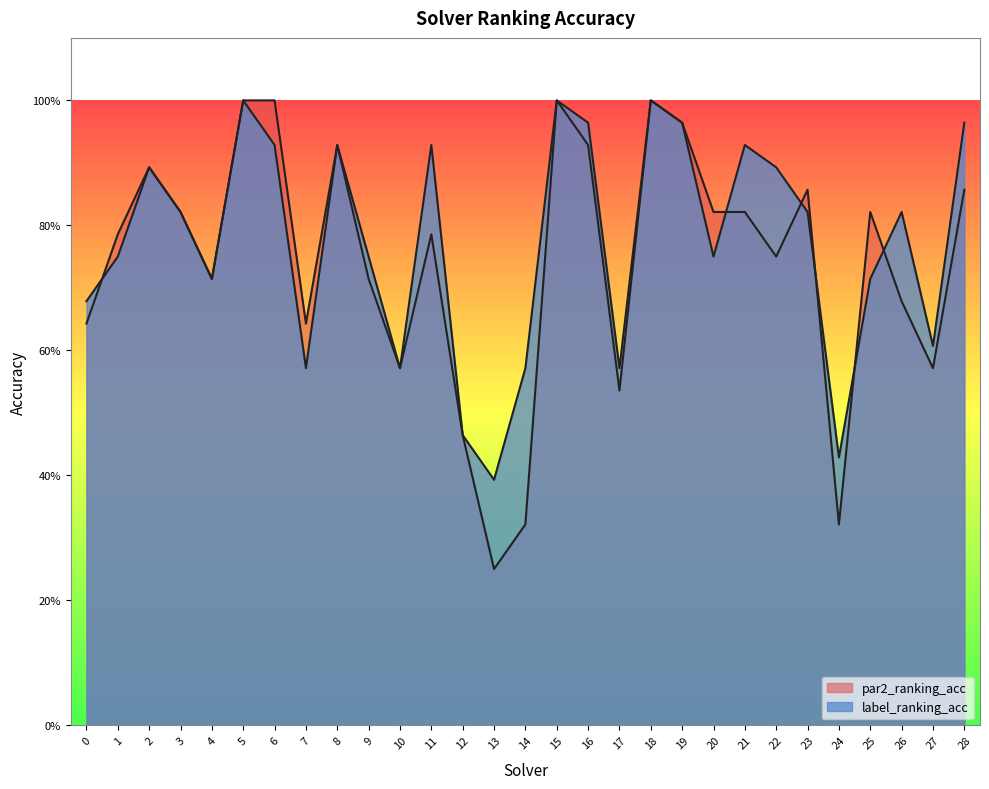

Is the value of label_ranking_acc at 12 greater than the value of par2_ranking_acc at 21?

No